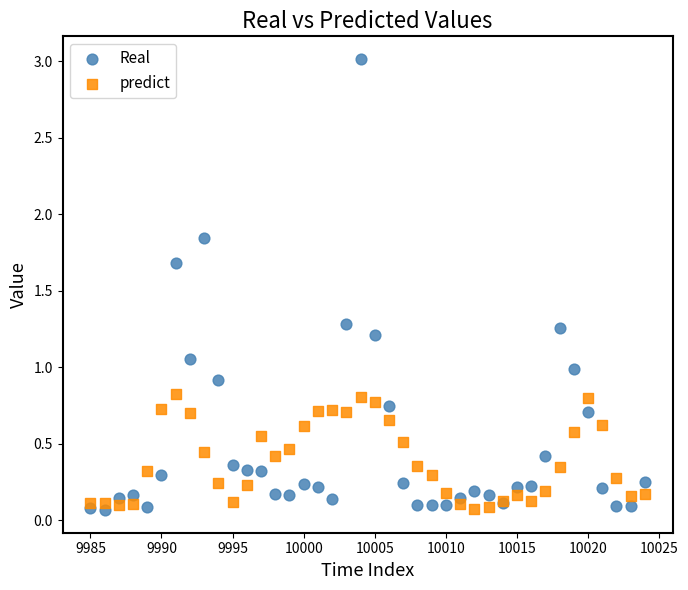

Which series reaches the maximum Y coordinate?

Real